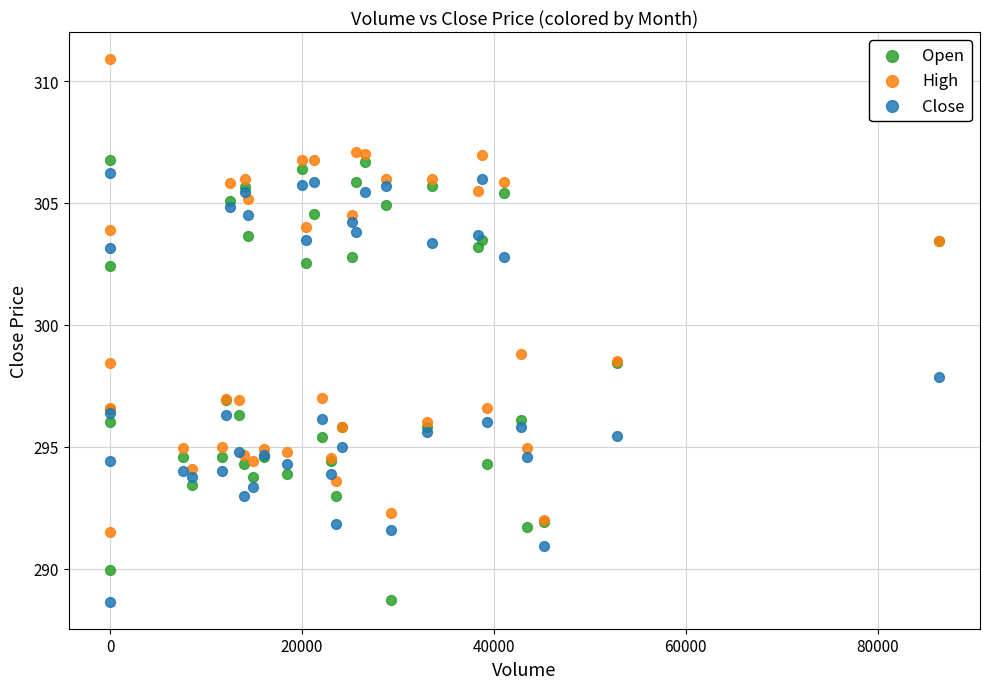

Which series has the largest Y range (max minus min)?

High